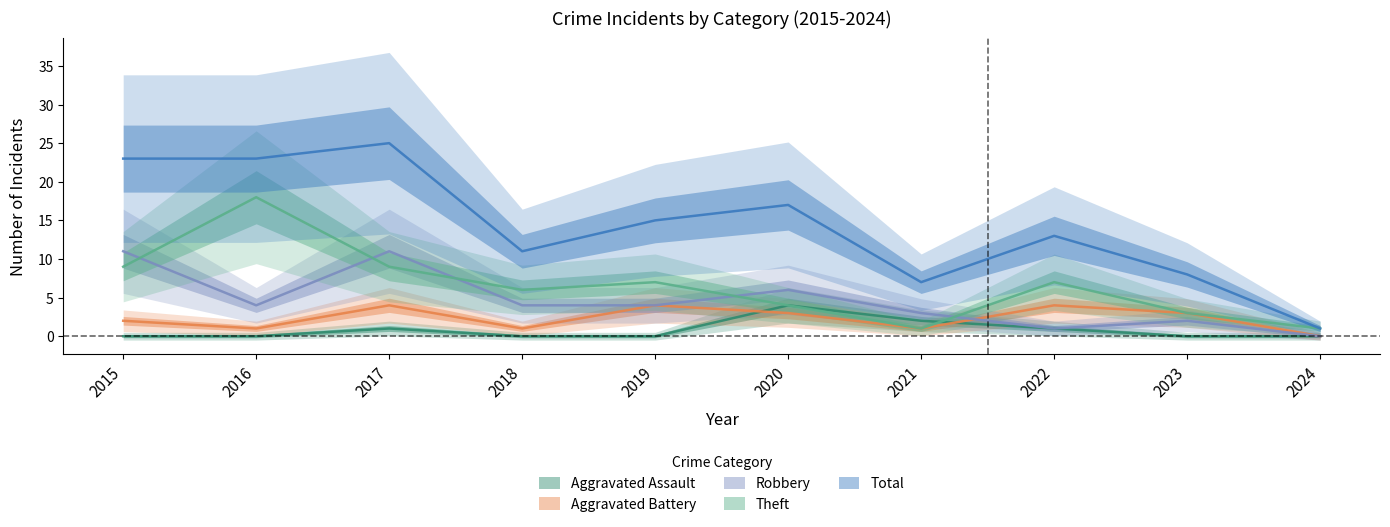

What is the value of the Aggravated Battery point at the 5th from the left?

4